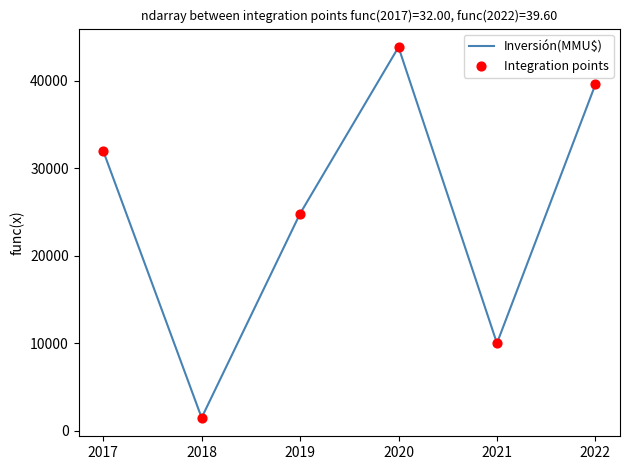

What is the ratio of the value at 2017 to the value at 2018?

21.3